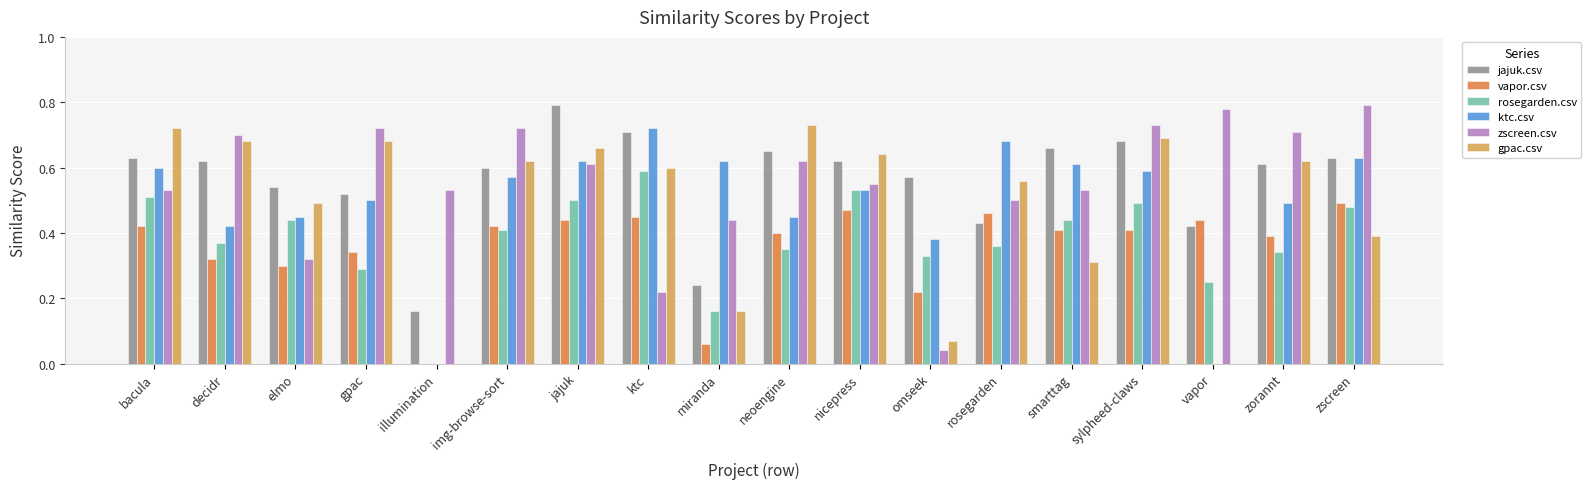

What is the sum of all vapor.csv values?

6.4